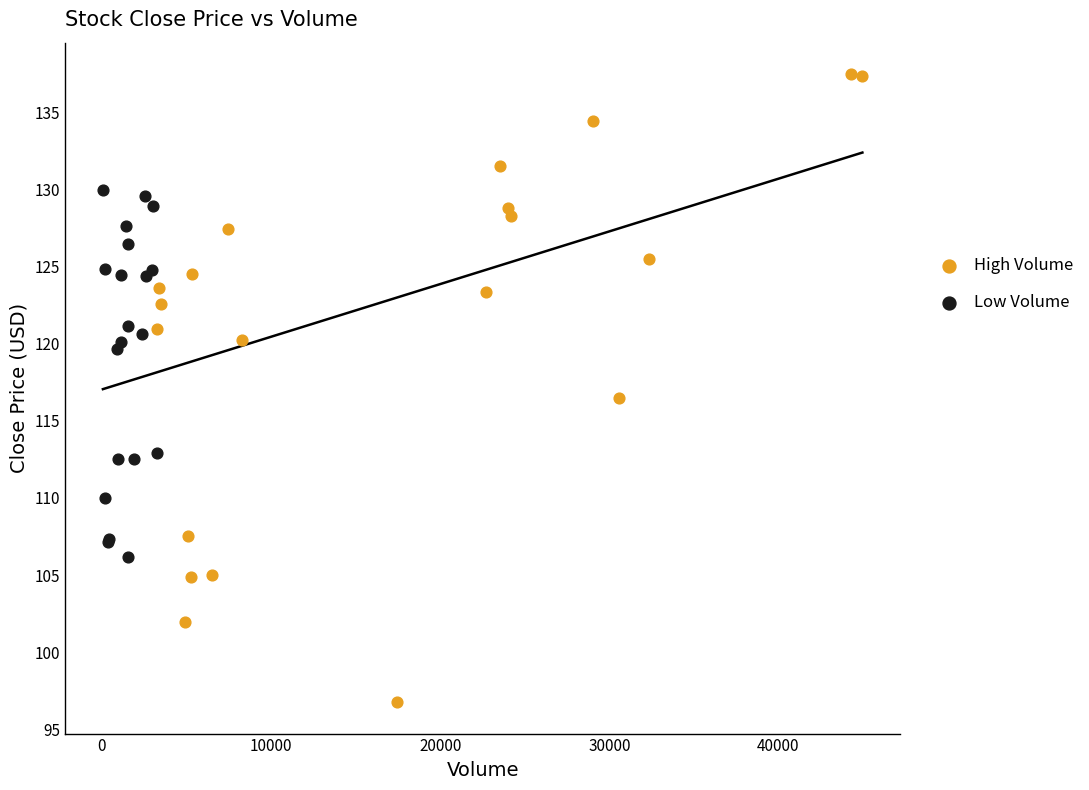

Which series reaches the maximum Y coordinate?

High Volume